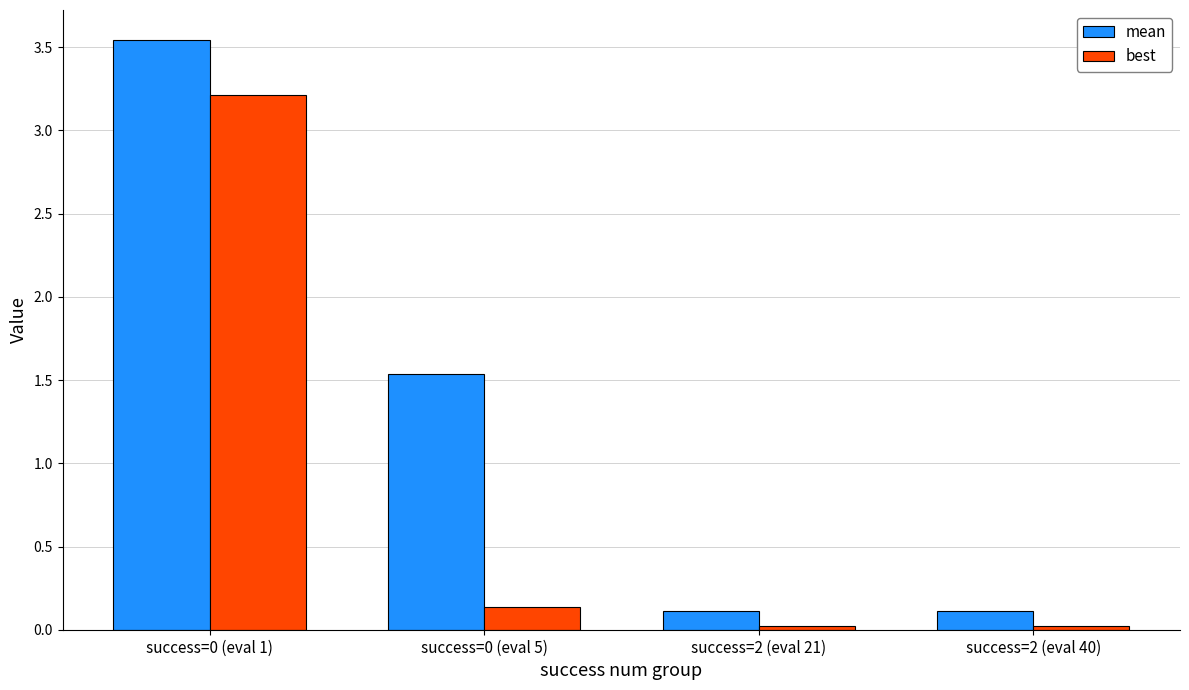

What is the maximum value for best?

3.2